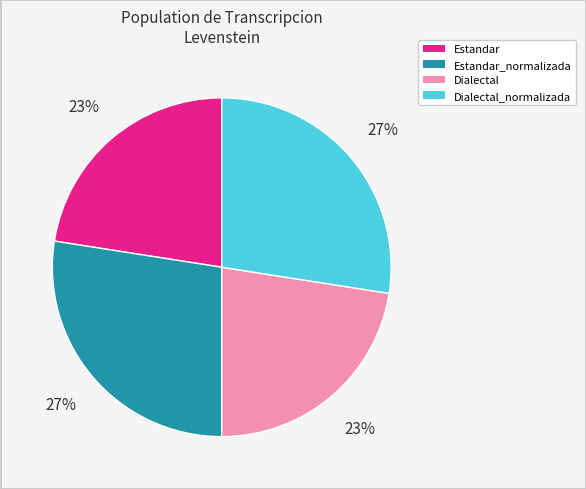

Which has a higher value, Estandar_normalizada or Estandar?

Estandar_normalizada